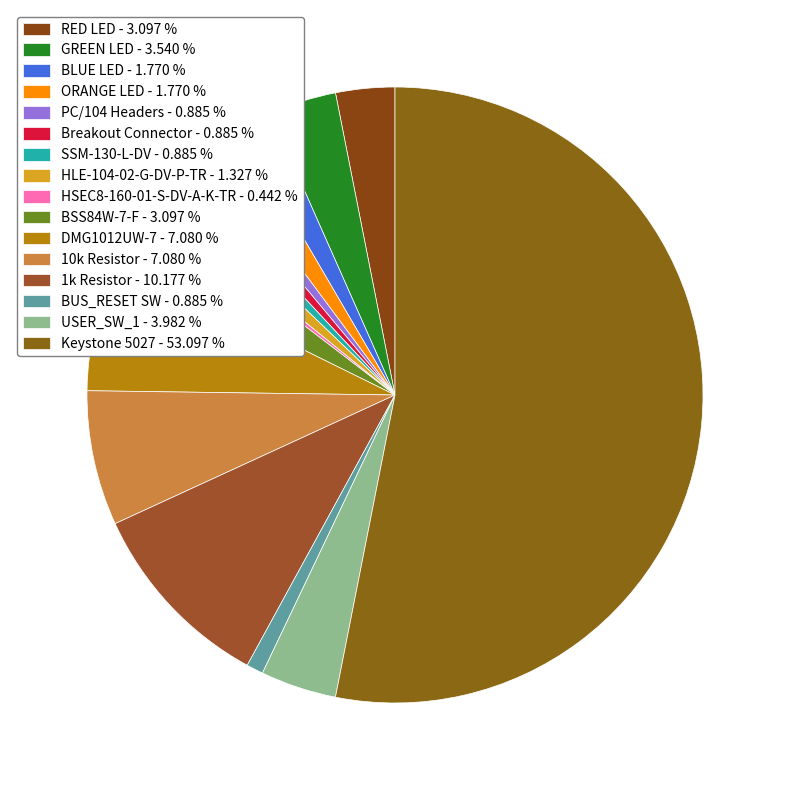

How many segments does this pie chart have?

16